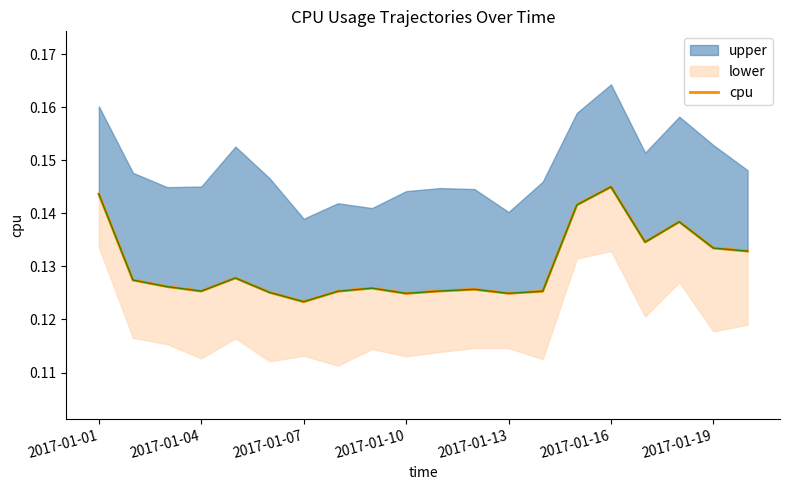

The value at 2017-01-04 is 0.1. True or false?

False